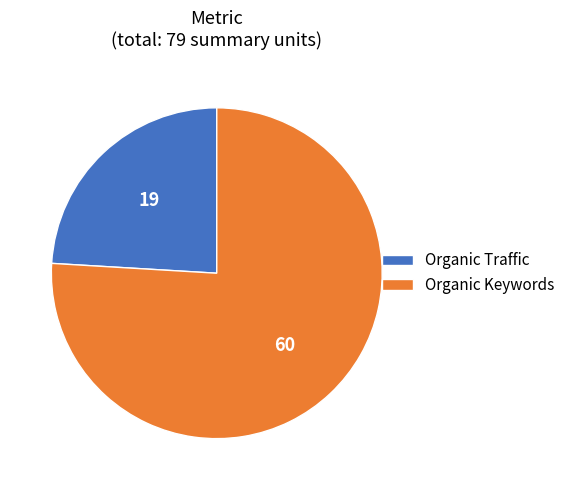

Rank the categories by value from lowest to highest.

Organic Traffic, Organic Keywords